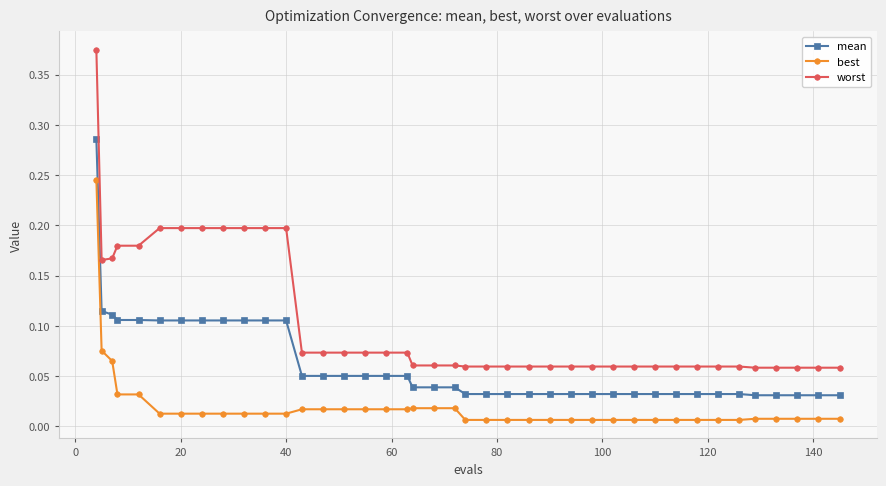

Which series has the widest spread of values?

worst